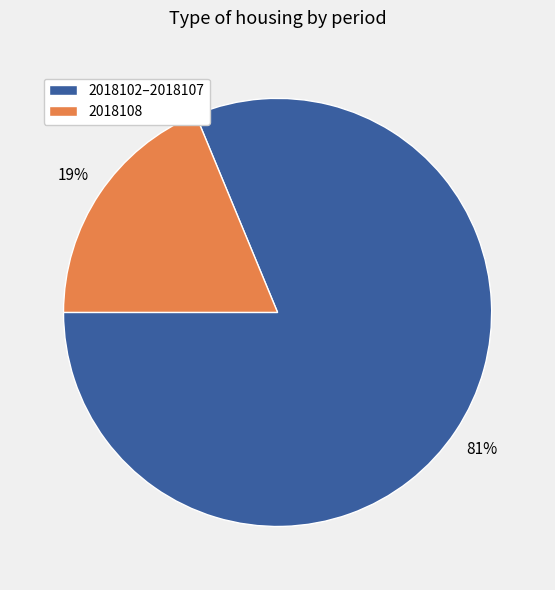

What is the smallest slice in the pie chart?

2018108